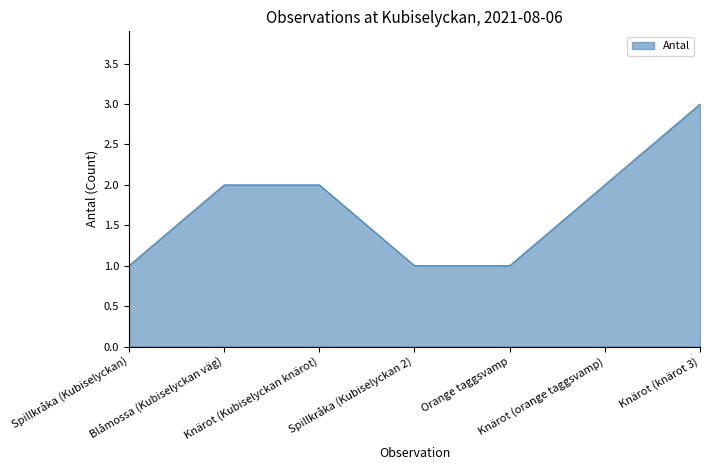

What is the difference between the maximum and minimum values?

2